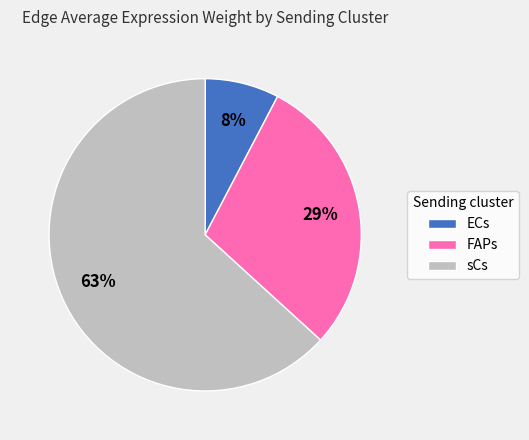

Which has a higher value, FAPs or sCs?

sCs